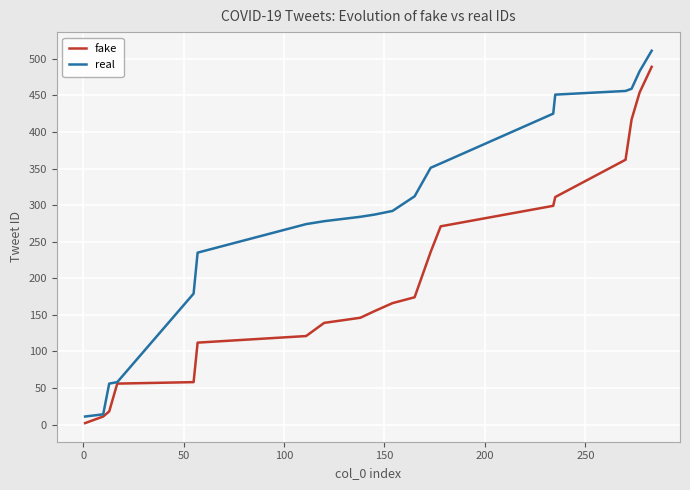

What are all the series names shown in the legend?

fake, real